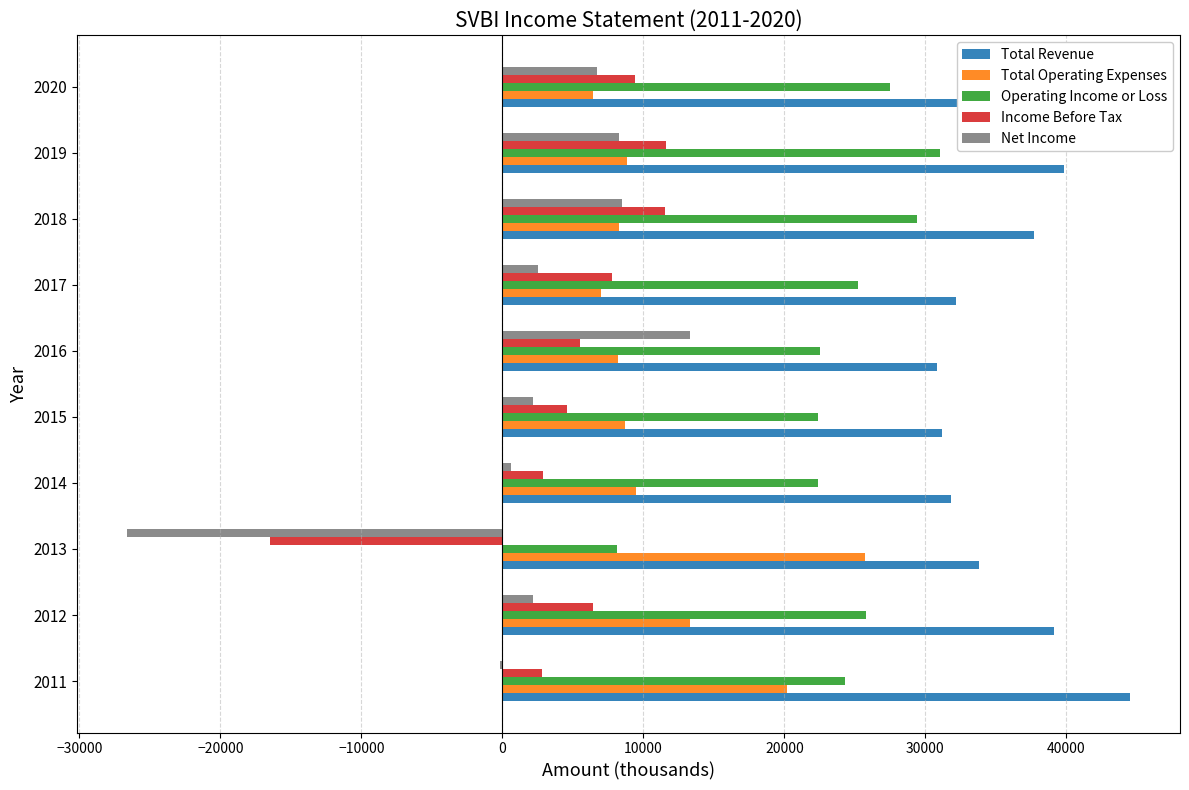

Which category has the highest value across all series?

2011